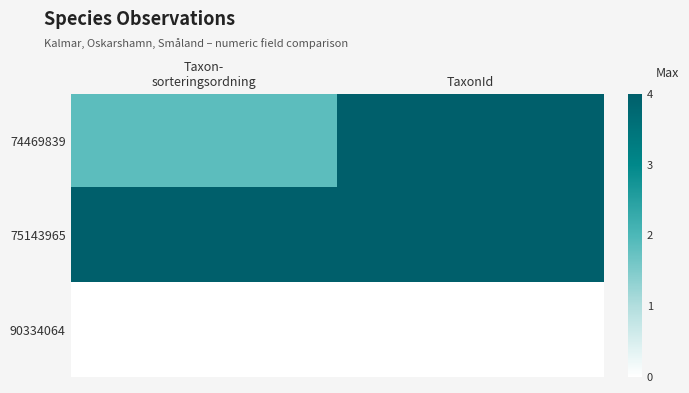

List the series in order of their overall mean, lowest first.

90334064, 74469839, 75143965